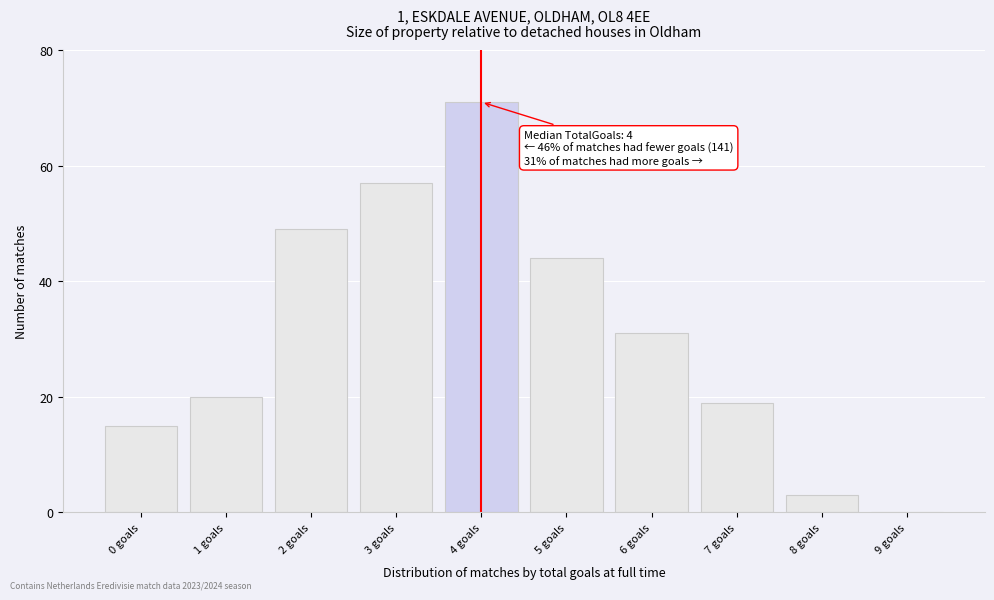

Which range on the x-axis has the tallest bar?

3.5 to 4.5